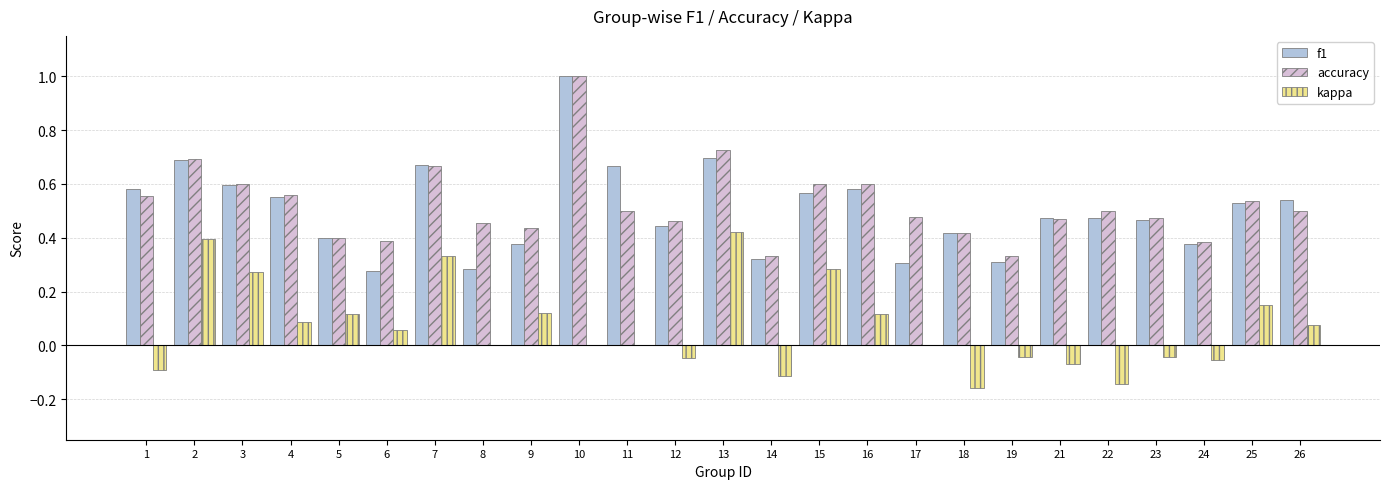

What is the sum of the f1 values at 5 and 24?

0.8